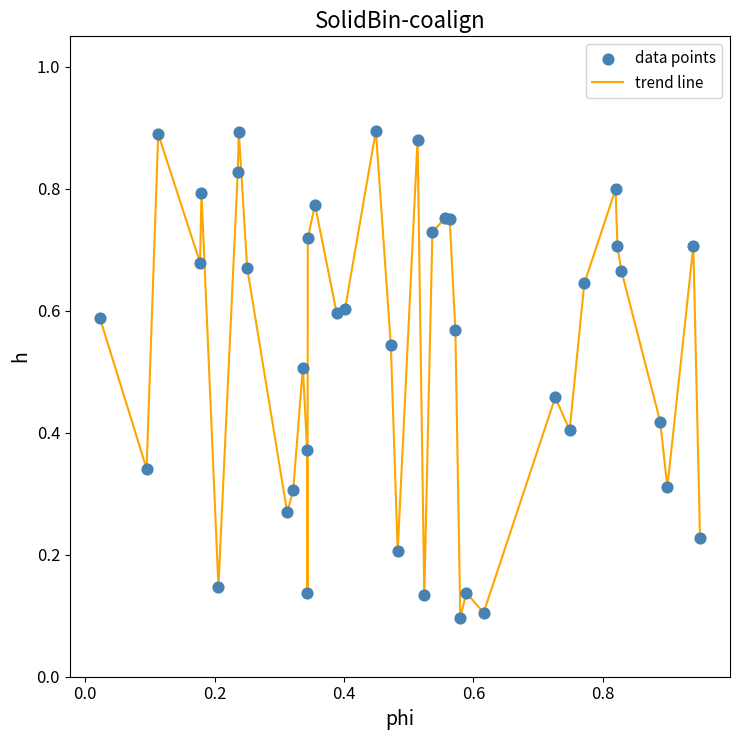

Does the chart have visible grid lines?

No